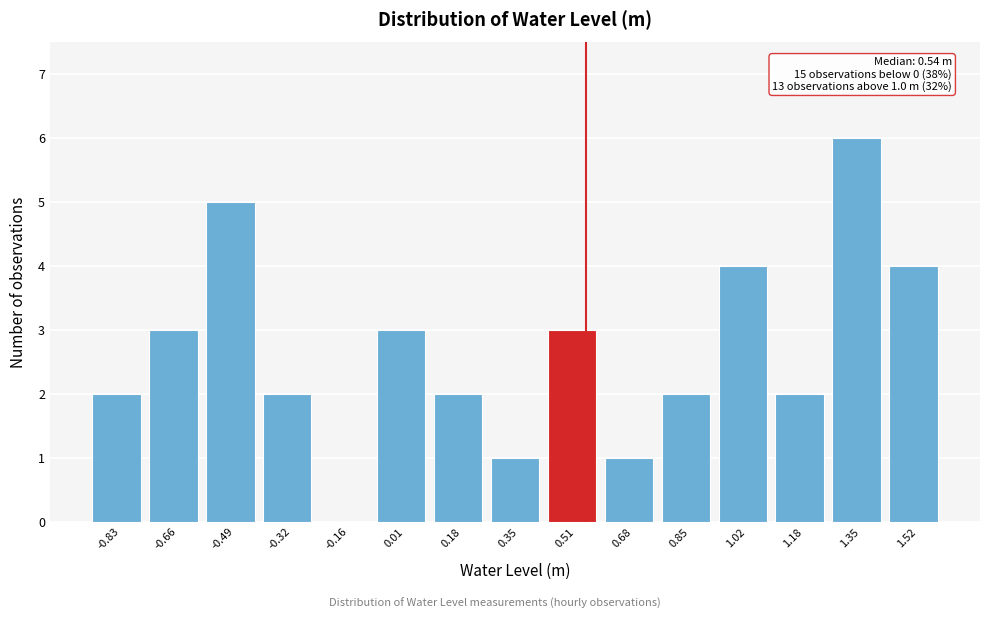

Which range on the x-axis has the tallest bar?

1.26 to 1.44